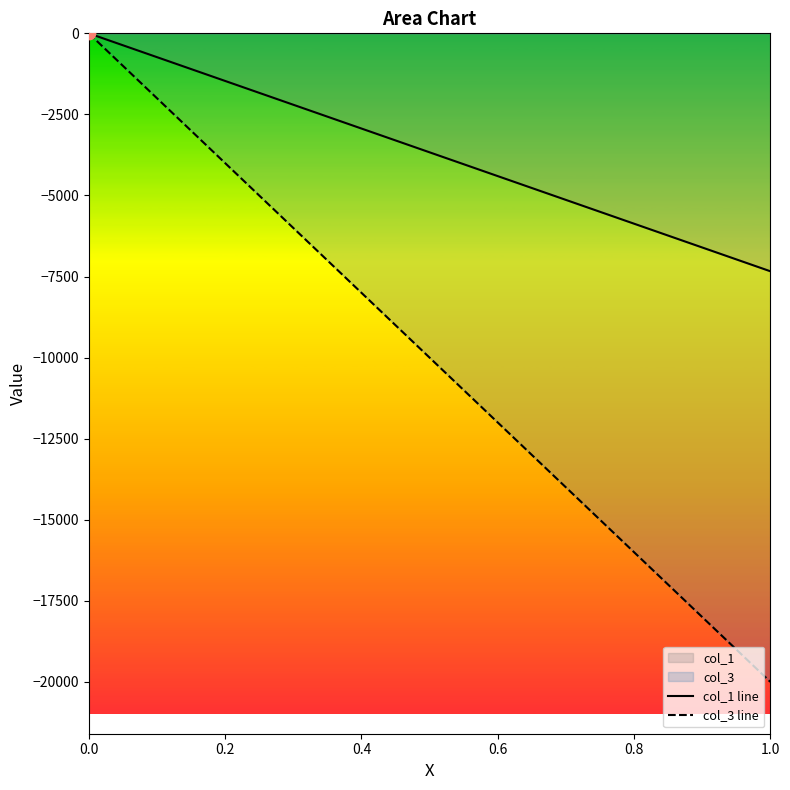

What is the total value across all series at 0.6?

-16402.2